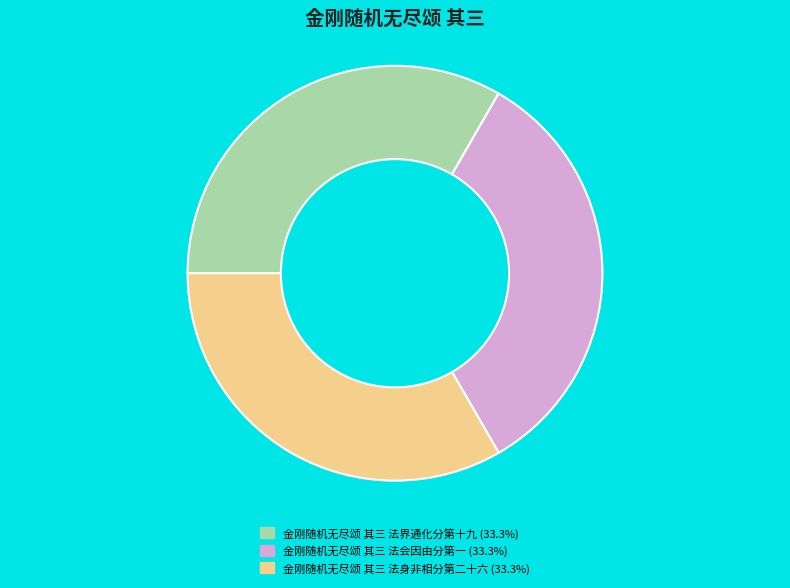

Do 金刚随机无尽颂 其三 法界通化分第十九 and 金刚随机无尽颂 其三 法会因由分第一 together represent more than half of the pie?

Yes